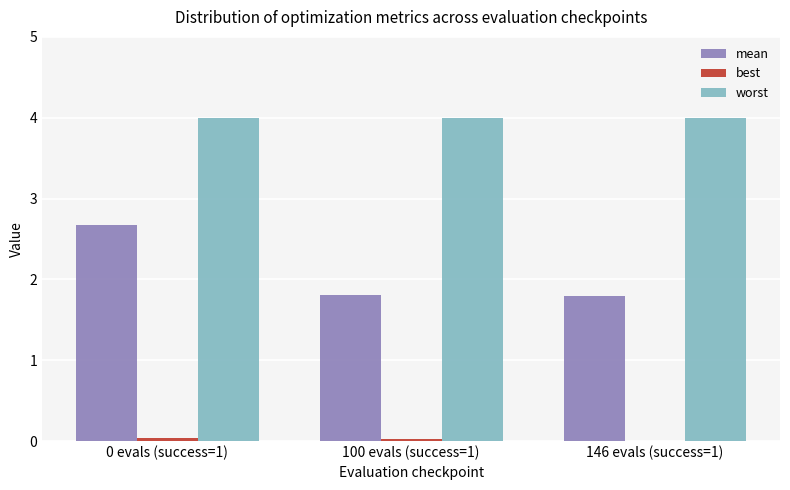

What is the highest value of the worst series?

4.0